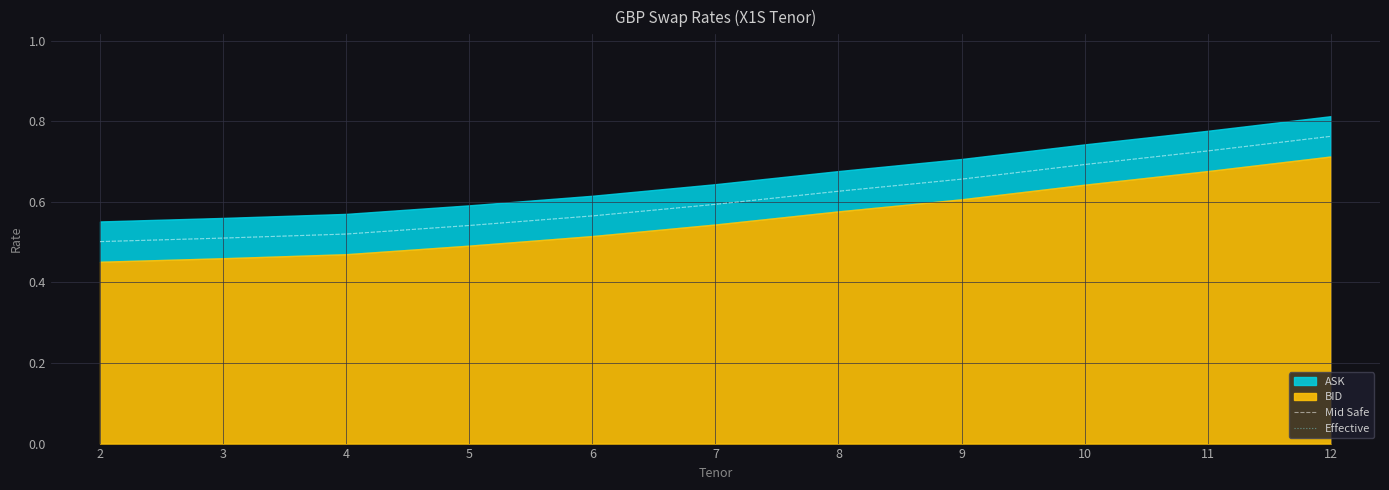

List the labels in order of Effective value, largest first.

12, 11, 10, 9, 8, 7, 6, 5, 4, 3, 2